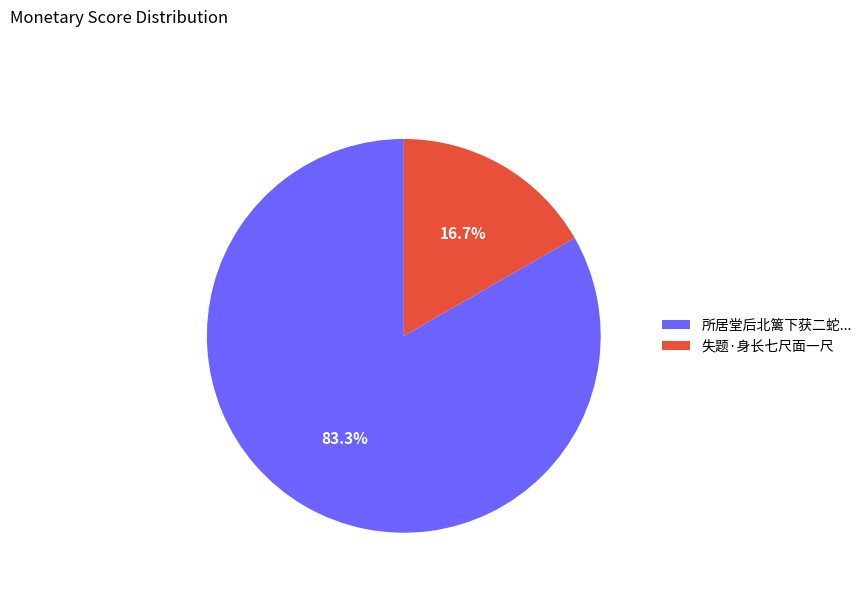

Is there a majority slice in this chart?

Yes